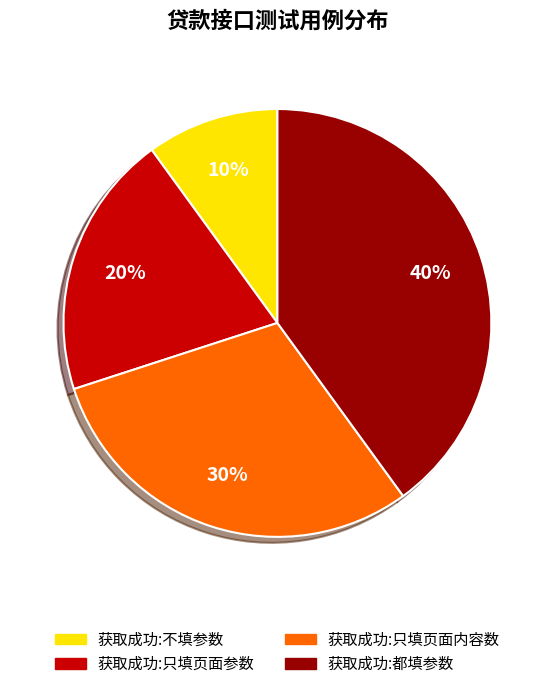

Which category has the smallest portion of the pie?

获取成功:不填参数